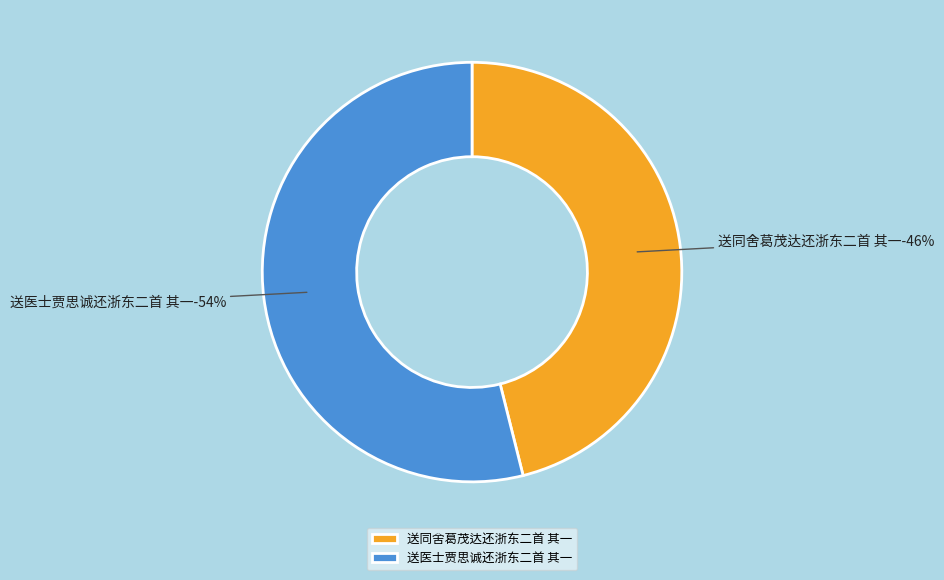

To the nearest percent, what is the difference between the 送医士贾思诚还浙东二首 其一 and 送同舍葛茂达还浙东二首 其一 slice percentages?

8%